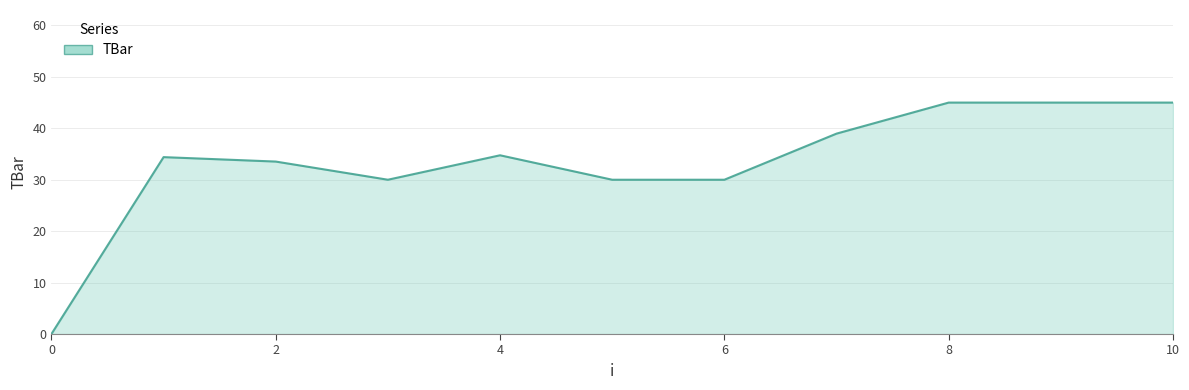

Reading left to right, list all the values displayed in this chart.

0.0	34.4	33.5	30.0	34.8	30.0	30.0	39.0	45.0	45.0	45.0